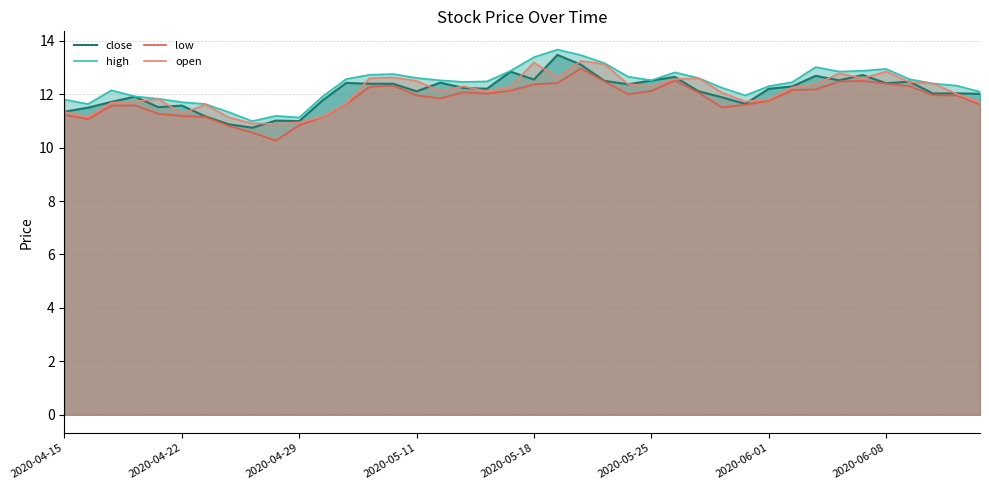

What is the total value across all series at 2020-04-29?

43.9